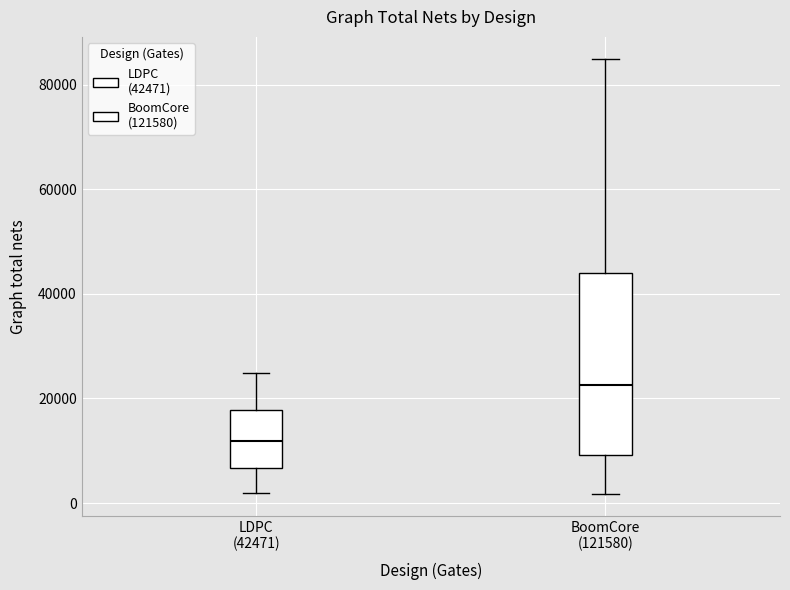

Reading left to right, read every box against the y-axis: the position of its median line, the range the box covers, and the ends of its whiskers. The values are not printed on the chart, so give them approximately, as read against the axis.

LDPC (42471): median 12000, box 6000 to 18000, whiskers 2000 to 24000
BoomCore (121580): median 22000, box 10000 to 44000, whiskers 2000 to 86000